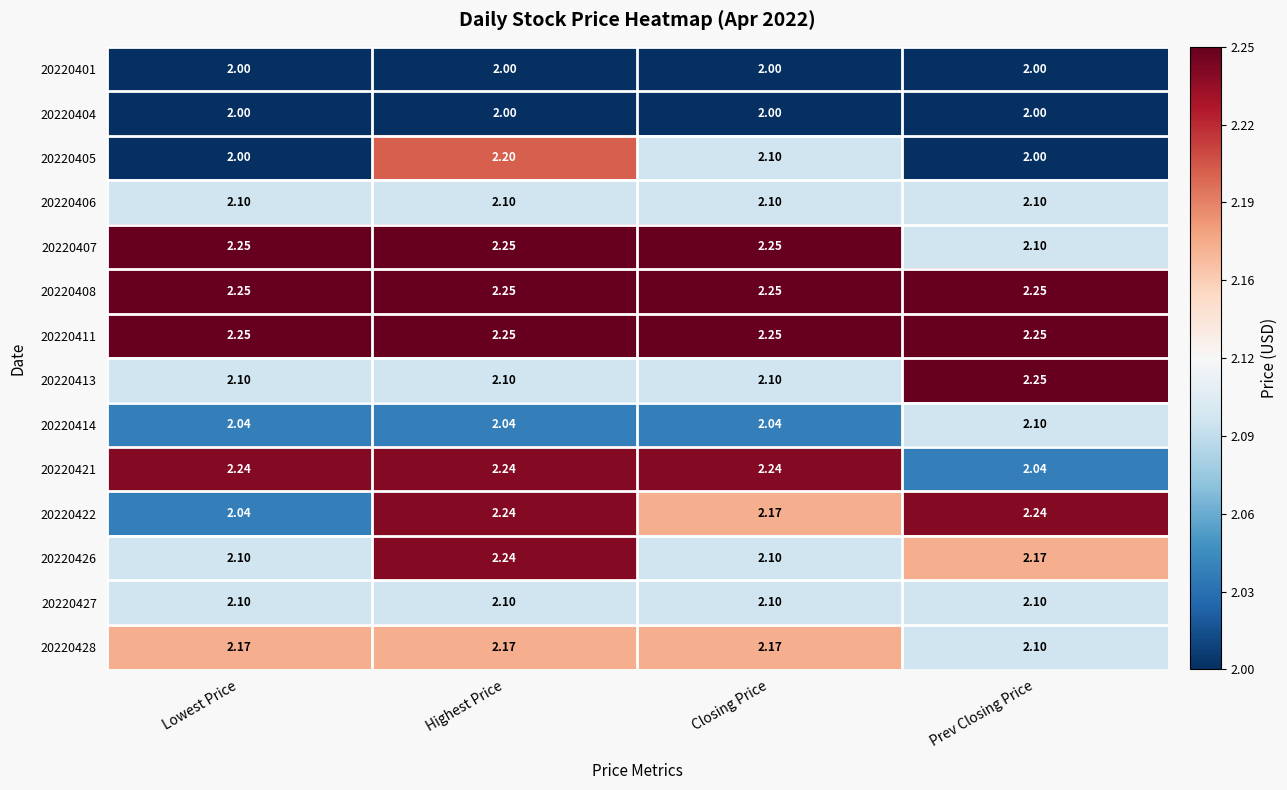

Which category has the lowest value in the 20220421 series?

Prev Closing Price